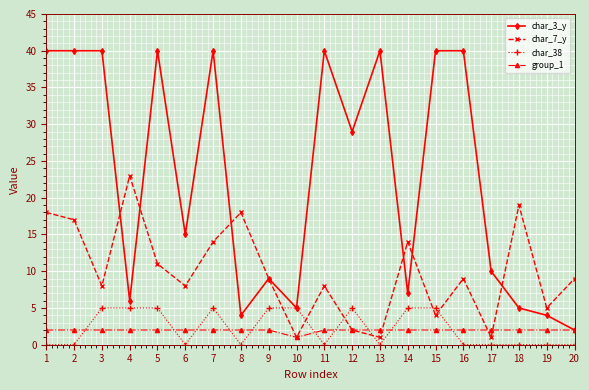

What is the sum of all char_7_y values?

199